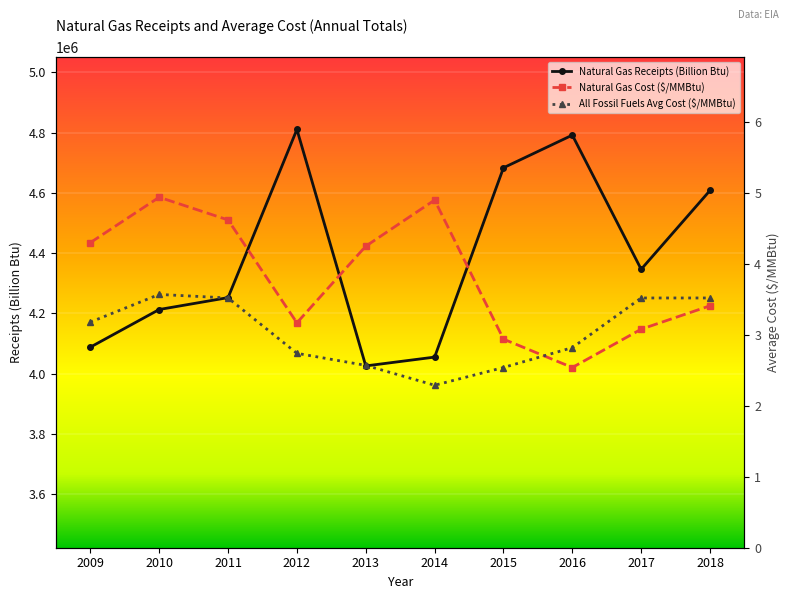

Reading left to right, what are all the values shown in this chart?

Natural Gas Receipts (Billion Btu): 2009=4087573.0	2010=4212611.0	2011=4252040.0	2012=4810553.0	2013=4025263.0	2014=4054540.0	2015=4683291.0	2016=4791729.0	2017=4346156.0	2018=4608011.0
Natural Gas Cost ($/MMBtu): 2009=4.3	2010=4.9	2011=4.6	2012=3.2	2013=4.2	2014=4.9	2015=2.9	2016=2.5	2017=3.1	2018=3.4
All Fossil Fuels Avg Cost ($/MMBtu): 2009=3.2	2010=3.6	2011=3.5	2012=2.7	2013=2.6	2014=2.3	2015=2.5	2016=2.8	2017=3.5	2018=3.5